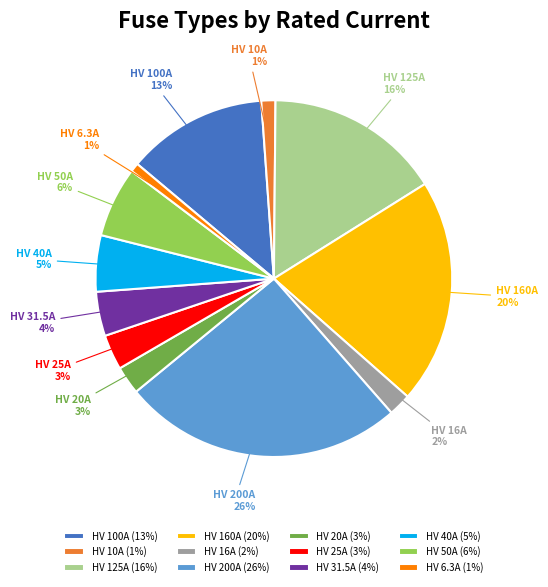

Which category has the biggest portion of the pie?

HV 200A